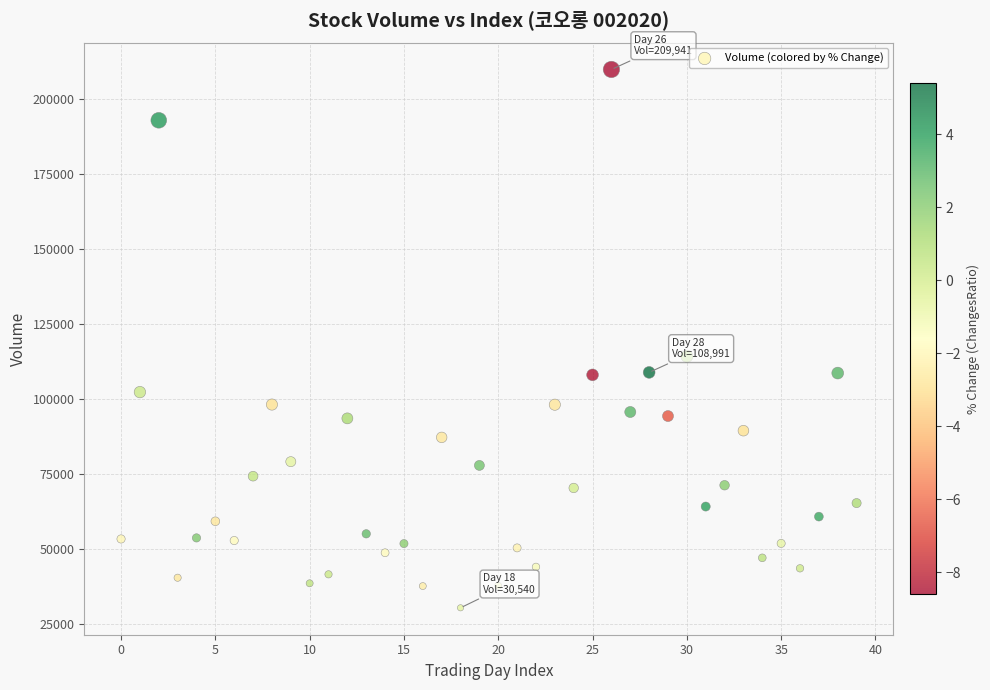

What is the range of Y values (max minus min)?

179401